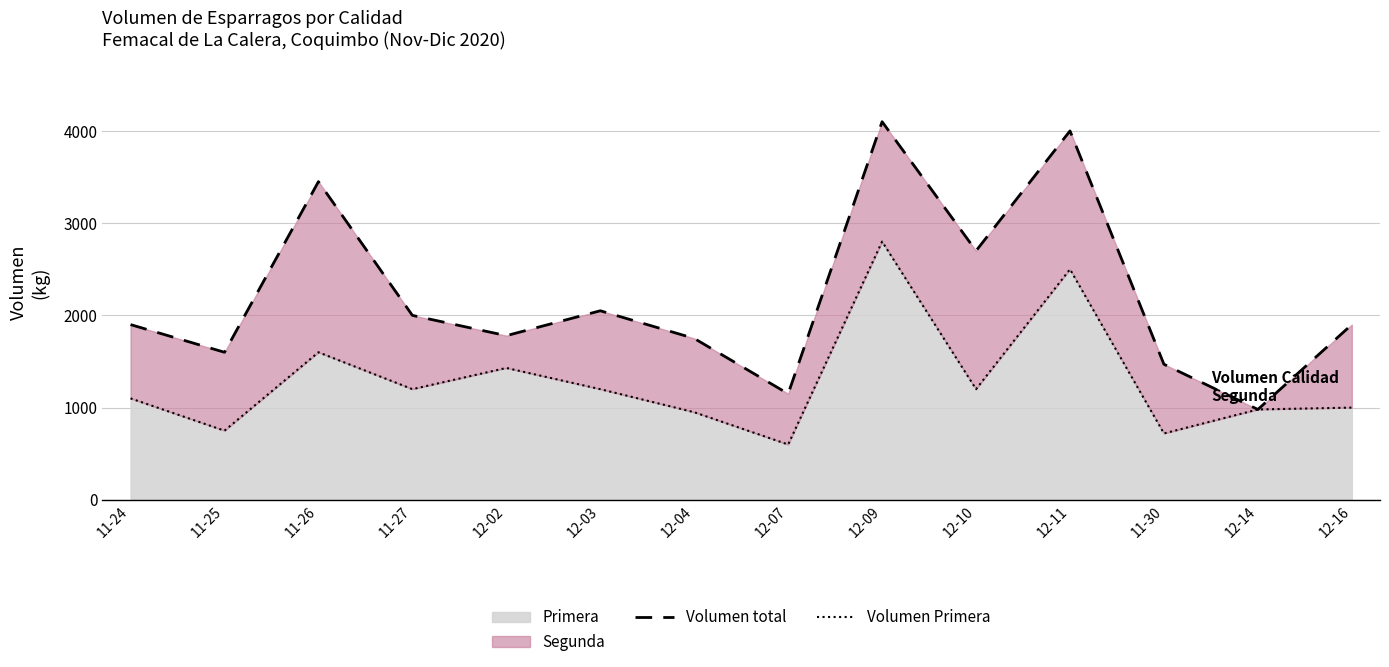

The value of Volumen total at 12-03 is 799. True or false?

False